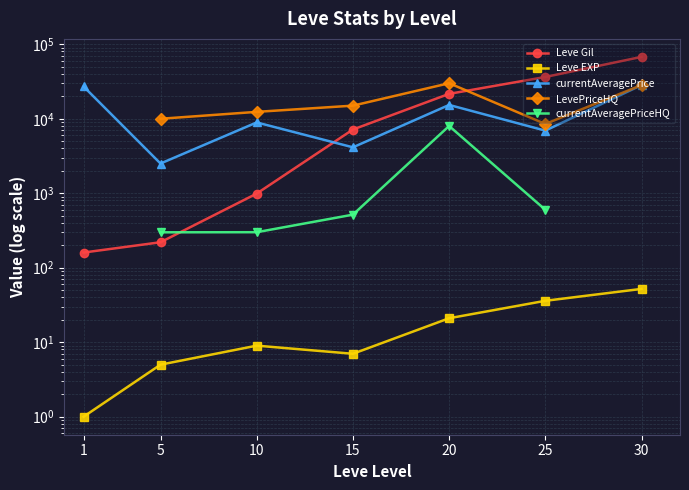

True or false: Leve EXP and currentAveragePriceHQ cross at least once.

False